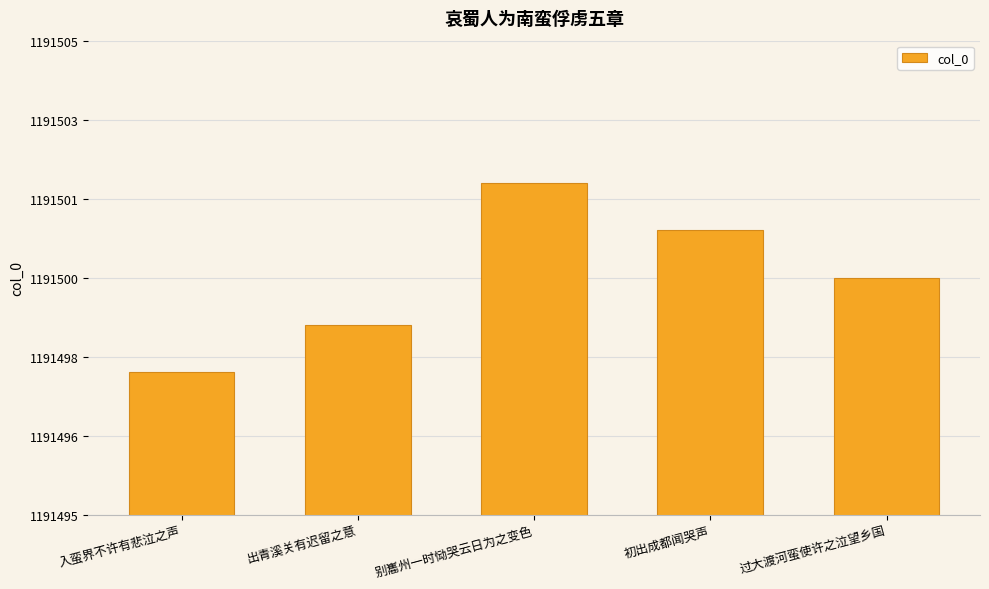

What is the smallest value displayed?

1191498